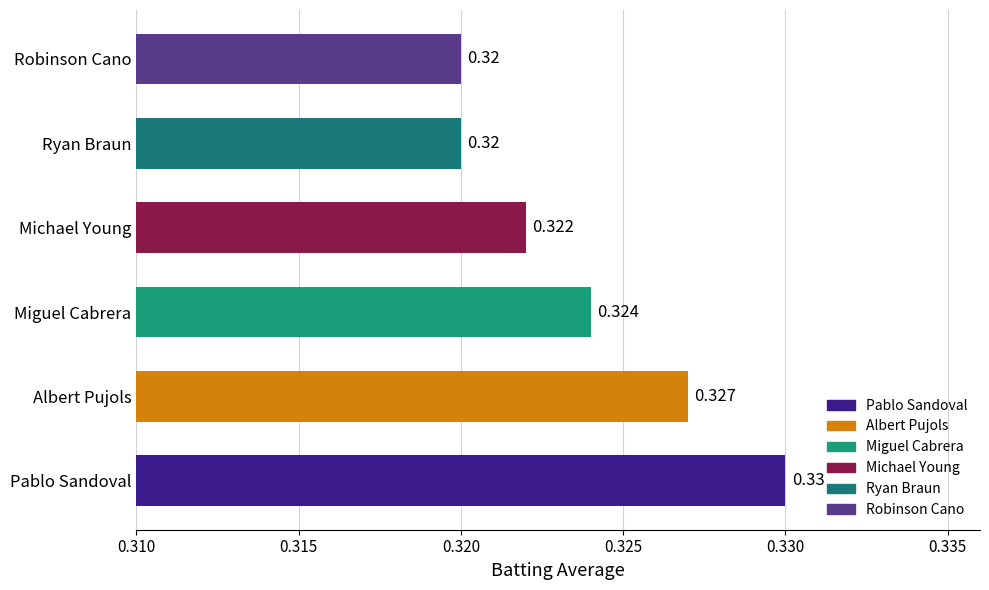

Count the values in the range 0 to 1.

6